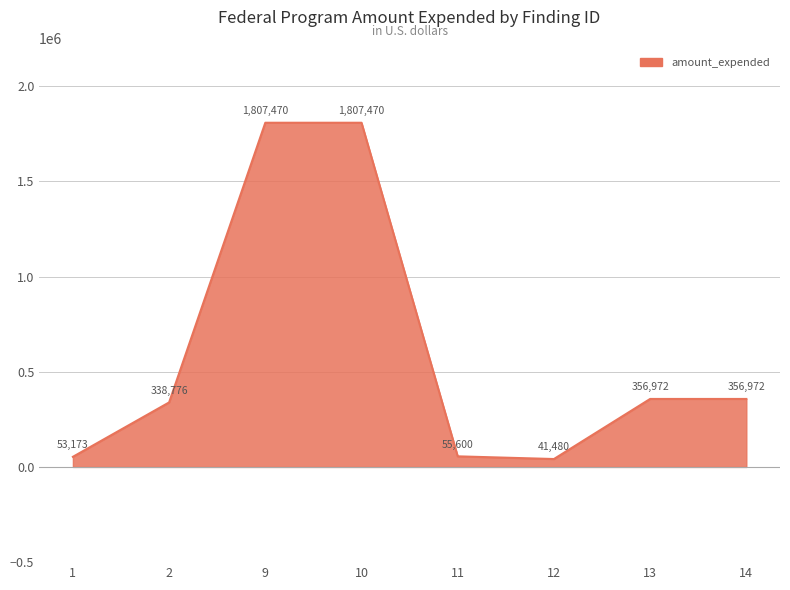

What is the difference between the maximum and minimum values?

1765990